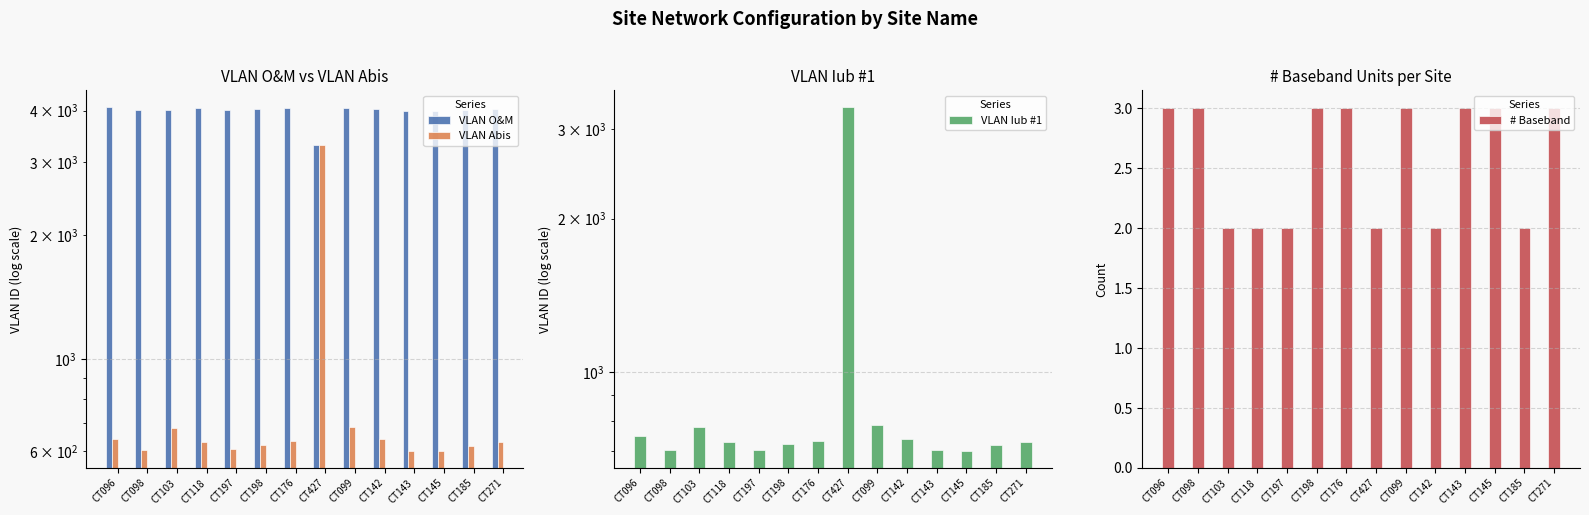

True or false: # Baseband has a value of 2 at CT142.

True